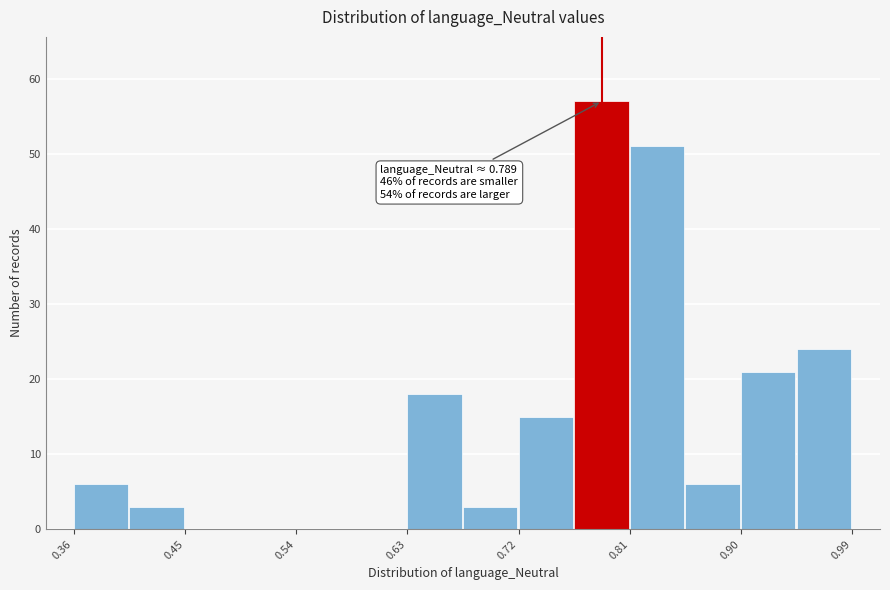

Over which range of the x-axis is the bar tallest?

0.77 to 0.81